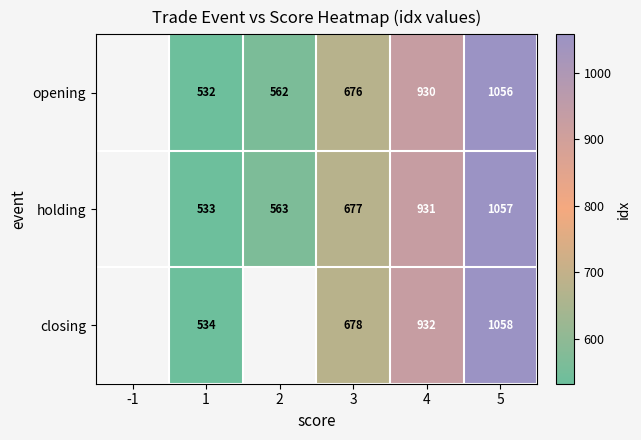

Is it true that opening equals 1479.9 at 5?

False